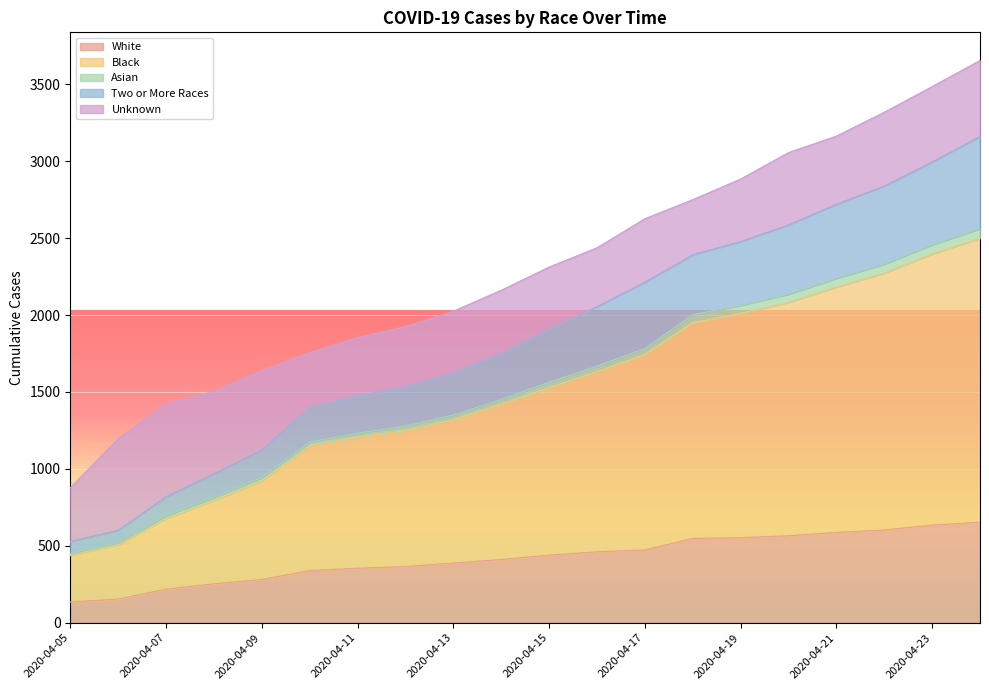

What is the minimum value for White?

135